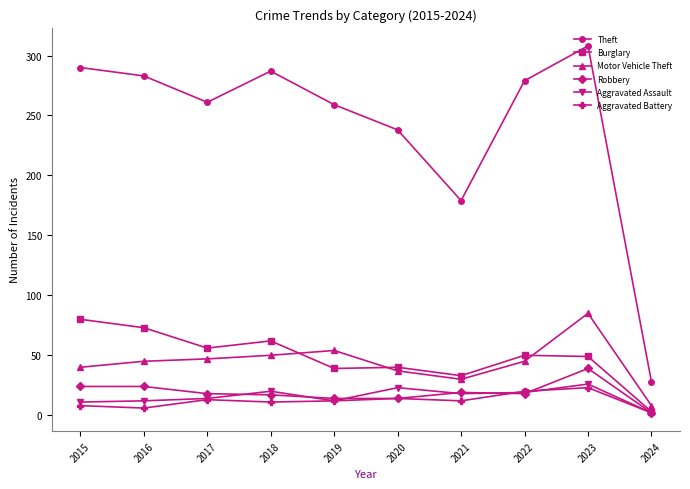

Where is the first local maximum for Theft?

2018